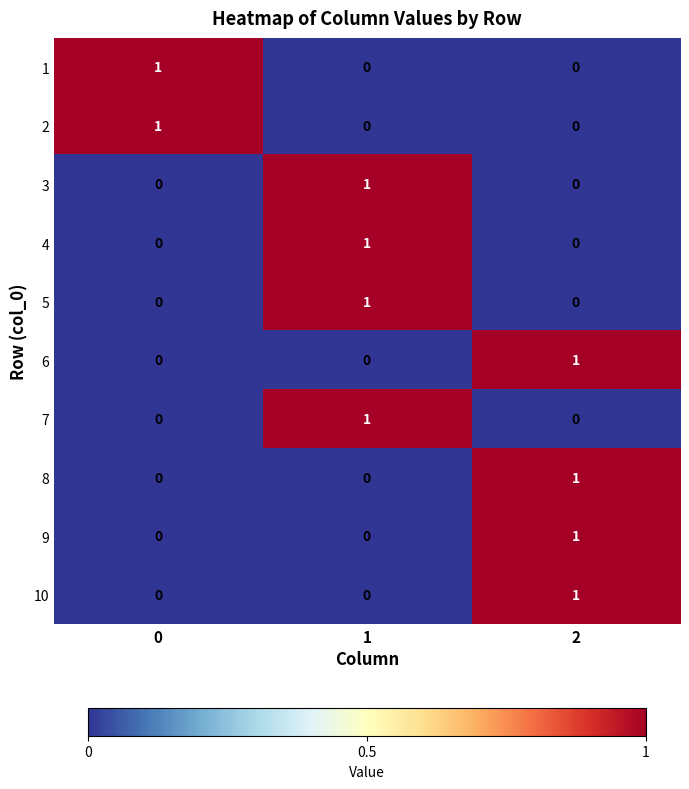

Reading right to left, extract all data points from this chart.

1: 2=0	1=0	0=1
2: 2=0	1=0	0=1
3: 2=0	1=1	0=0
4: 2=0	1=1	0=0
5: 2=0	1=1	0=0
6: 2=1	1=0	0=0
7: 2=0	1=1	0=0
8: 2=1	1=0	0=0
9: 2=1	1=0	0=0
10: 2=1	1=0	0=0